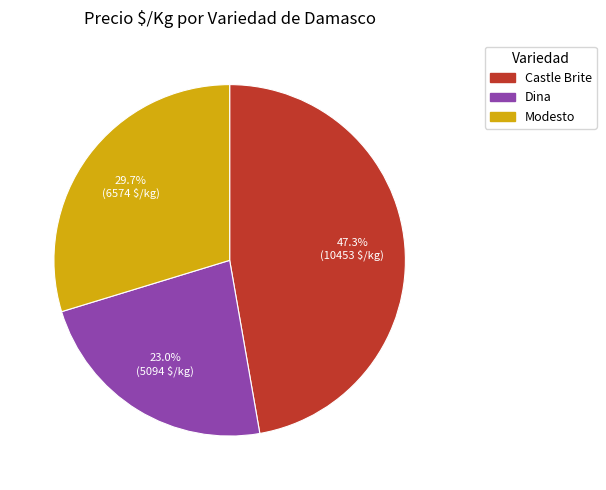

To the nearest percent, what is the difference between the largest and smallest slice percentages?

24%